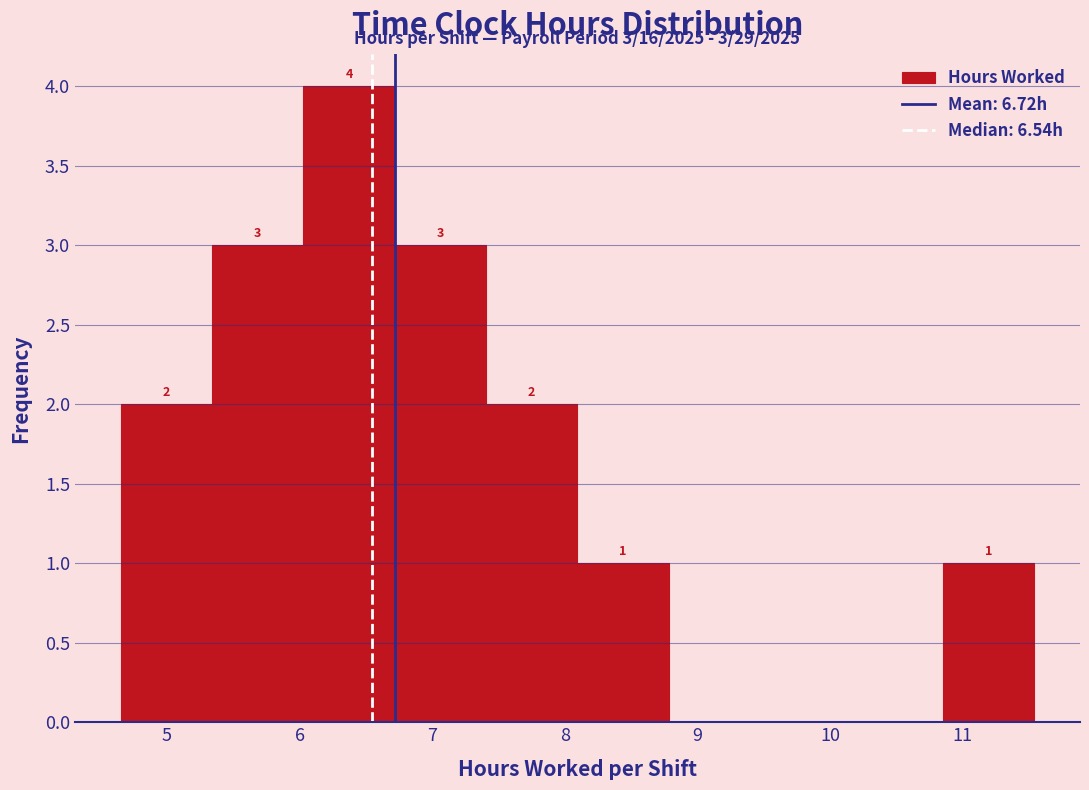

Over which range of the x-axis is the bar tallest?

6.0 to 6.7